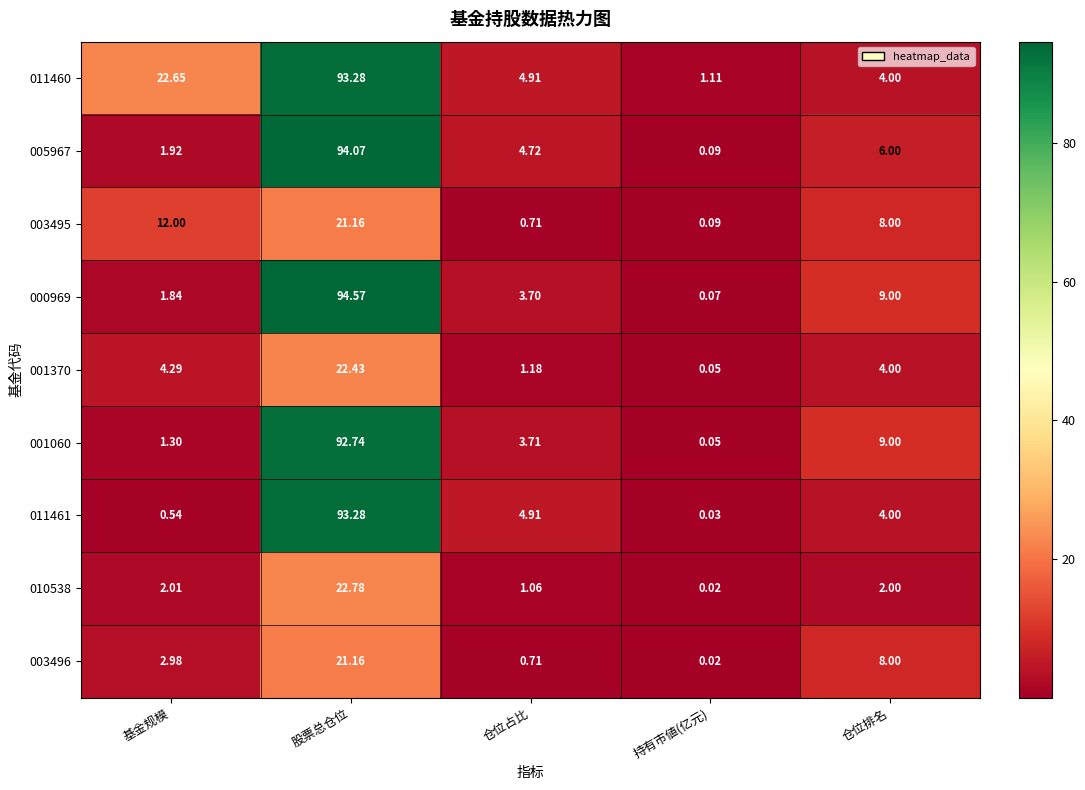

At which label does 001060 first exceed 3?

股票总仓位